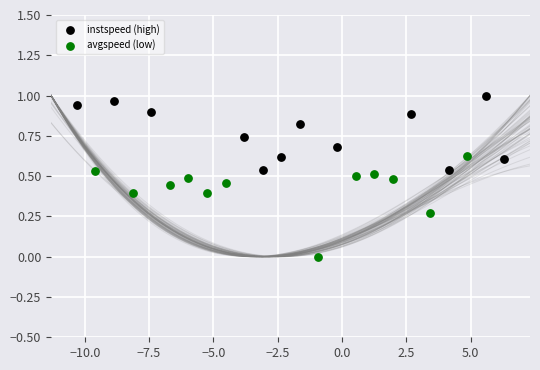

What are all the series names shown in the legend?

instspeed (high), avgspeed (low)